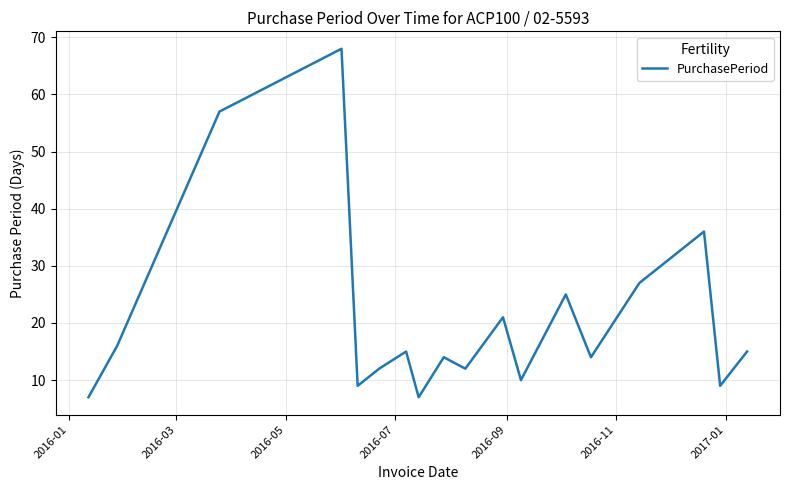

What is the minimum value shown in the chart?

7